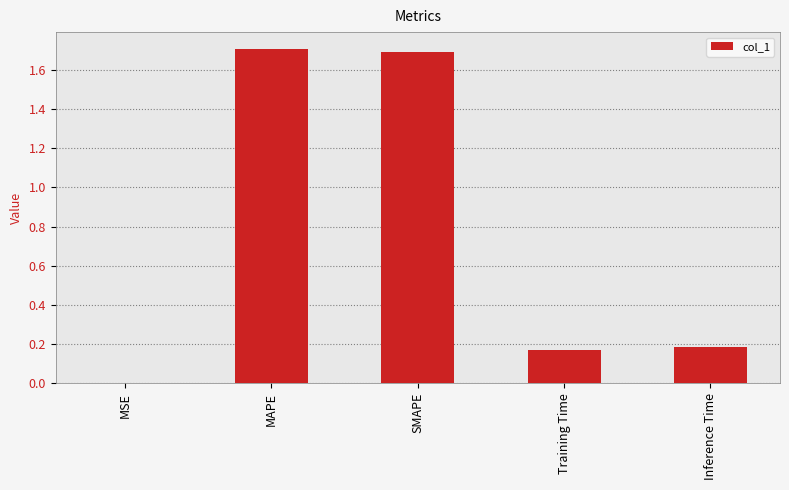

Which label corresponds to the largest value in the chart?

MAPE